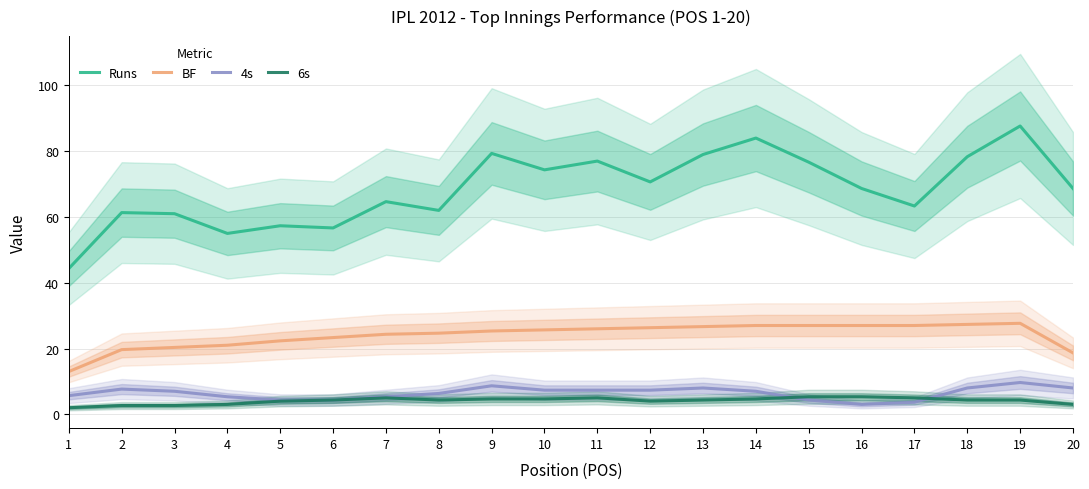

The BF series shows 31.2 at 6. True or false?

False